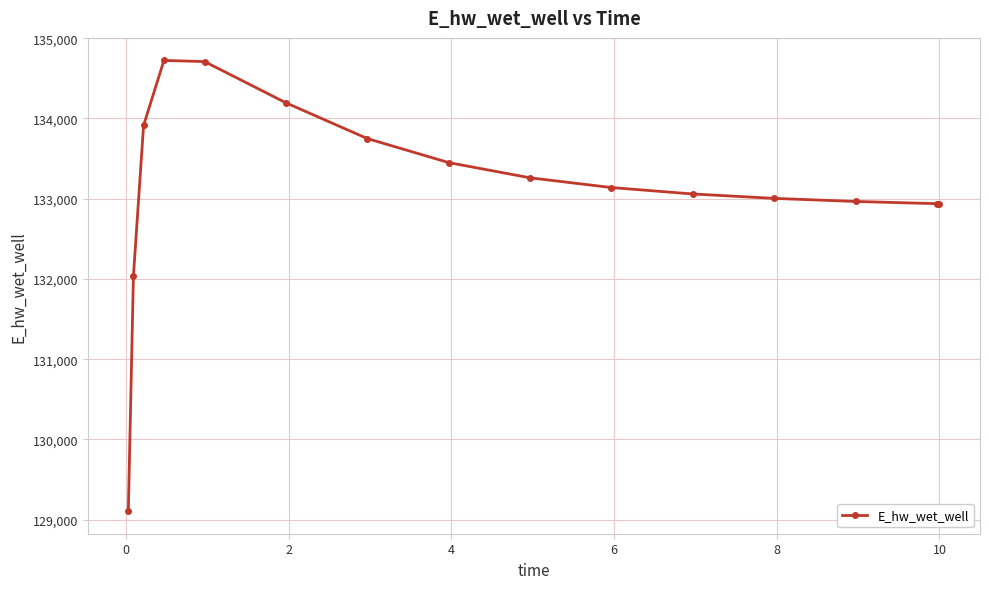

What is the greatest value displayed?

134722.5